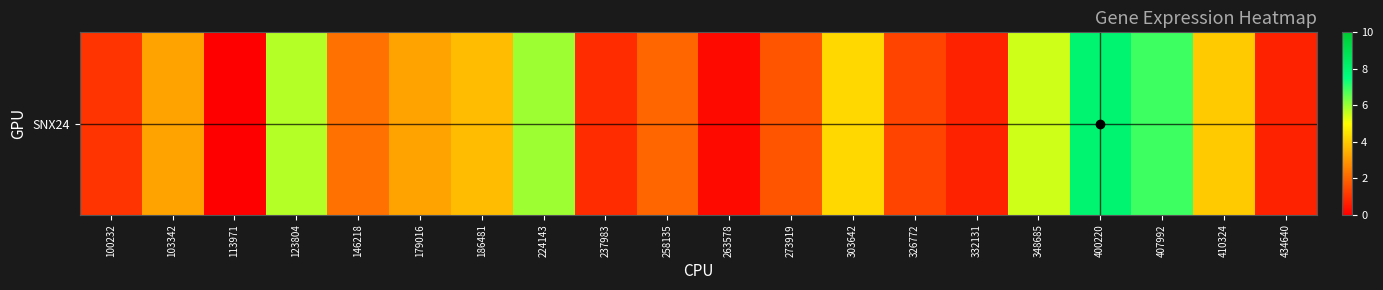

List the labels in order of value, smallest first.

113971, 263578, 434640, 332131, 237983, 100232, 326772, 273919, 258135, 146218, 179016, 103342, 186481, 410324, 303642, 348685, 123804, 224143, 407992, 400220